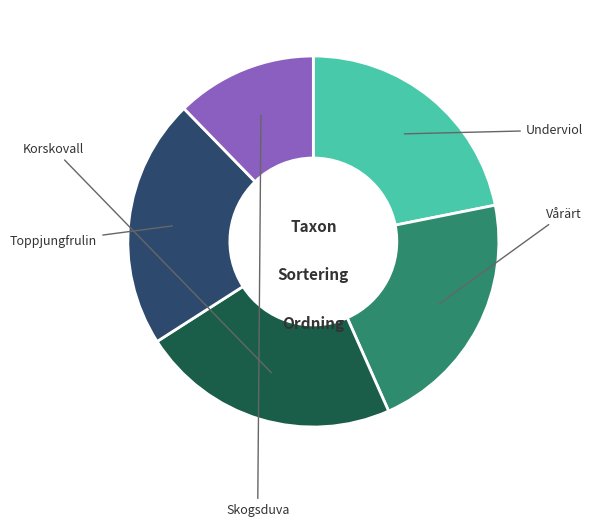

Is there a majority slice in this chart?

No